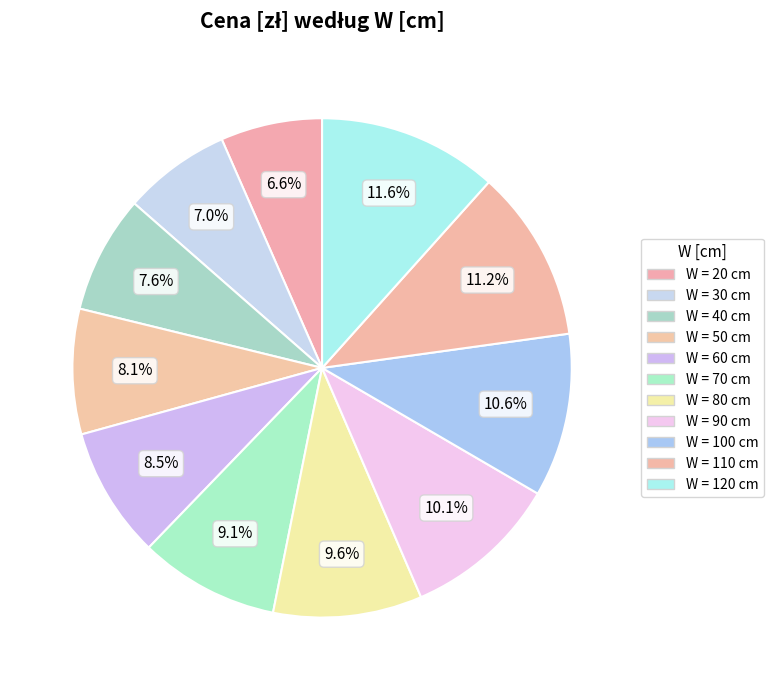

To the nearest percent, what is the difference between the largest and smallest slice percentages?

5%